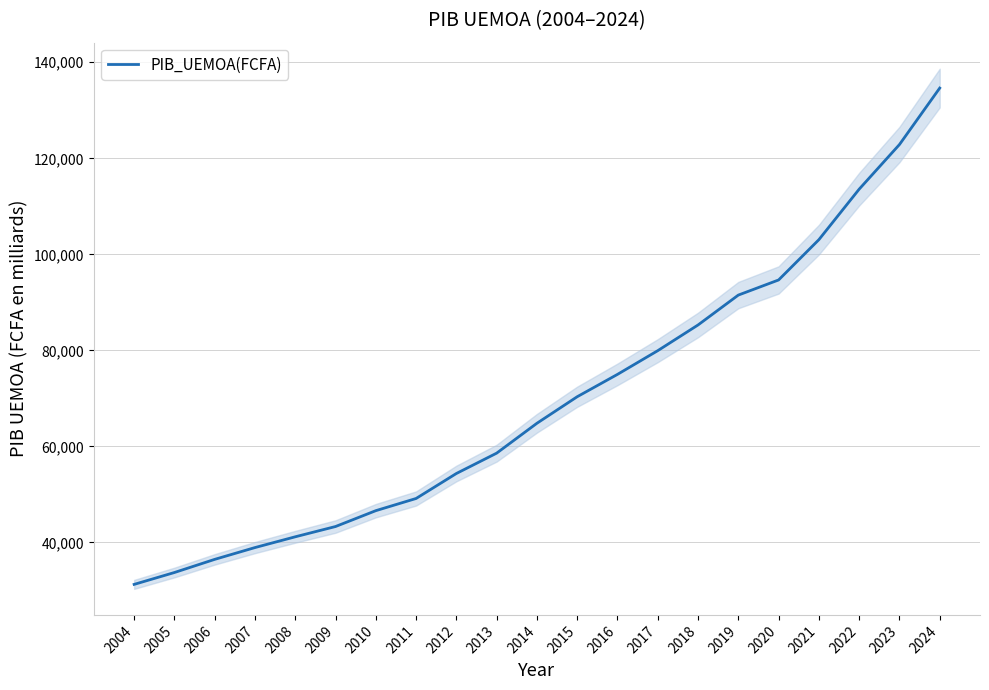

What is the maximum value shown in the chart?

134625.4